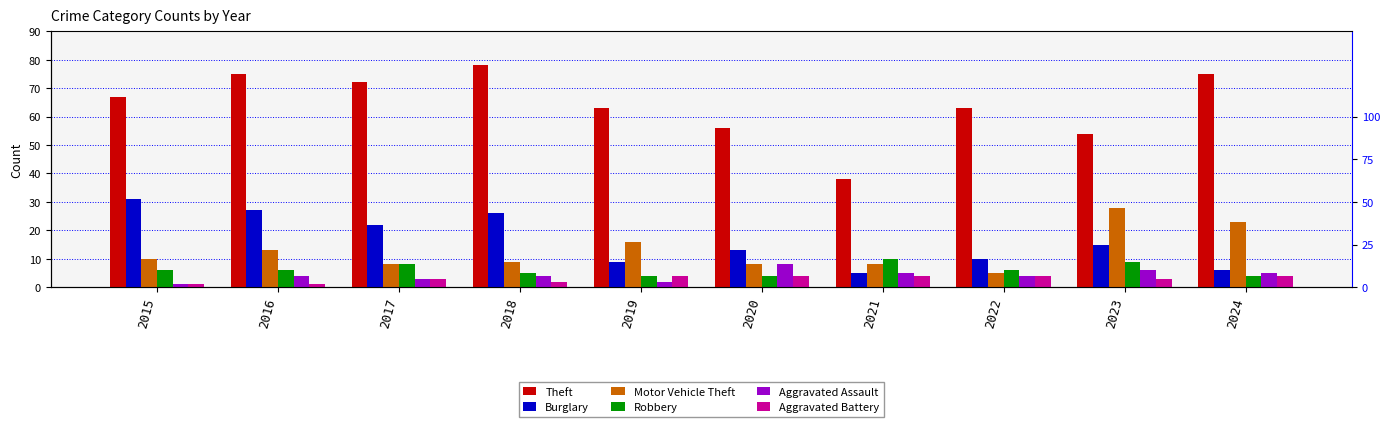

What is the value of the Aggravated Battery bar at the 10th from the left?

4